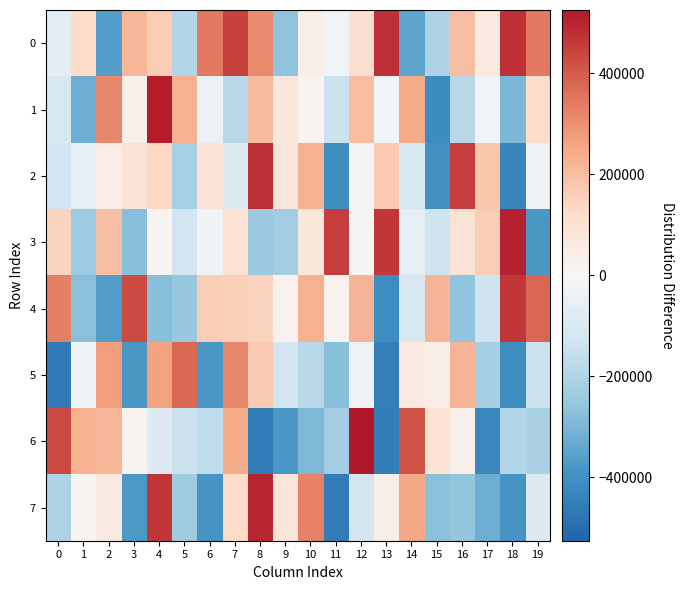

Which series changed the most between 8 and 15?

2